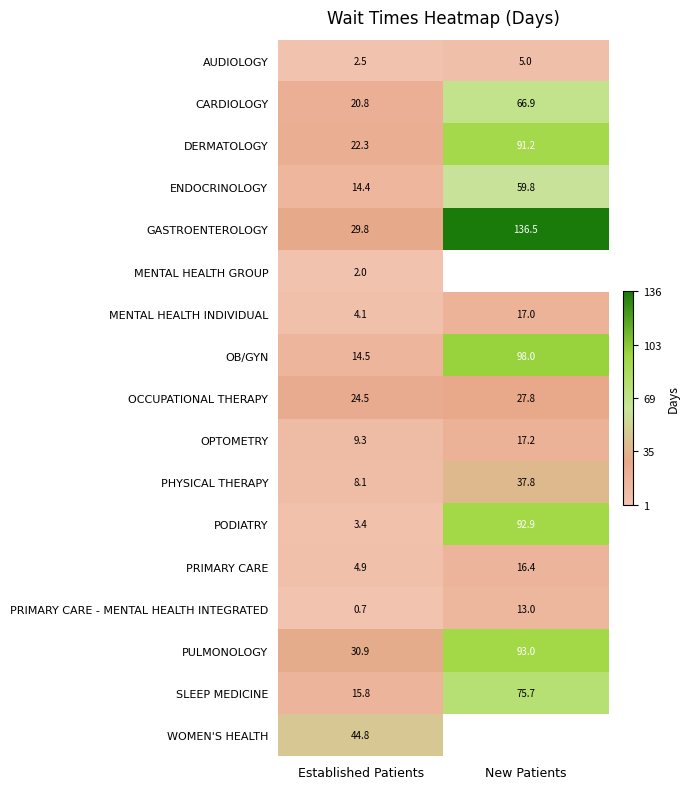

The value of PRIMARY CARE - MENTAL HEALTH INTEGRATED at Established Patients is 0.7. True or false?

True